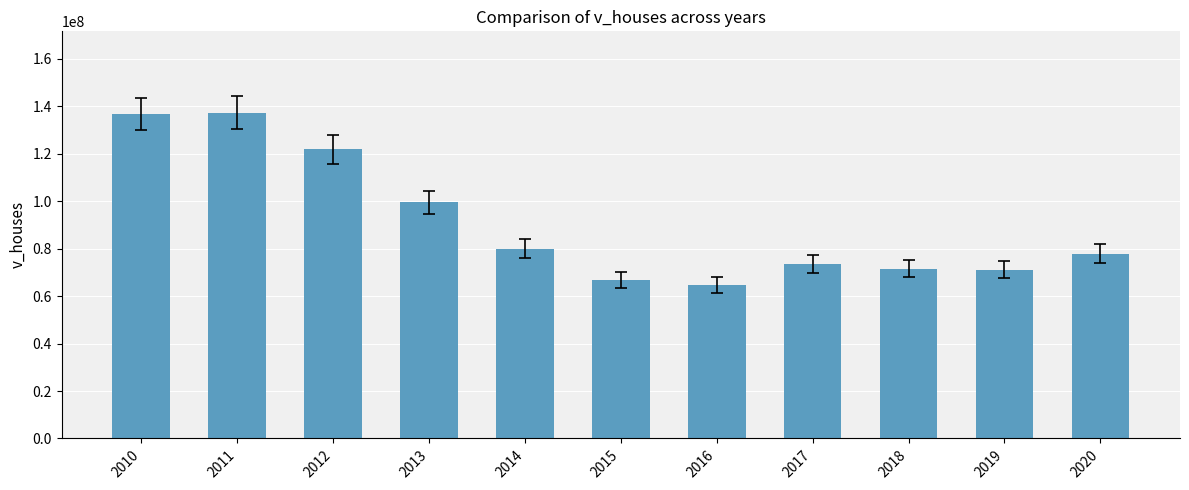

What is the difference between the values at 2013 and 2012?

22424500